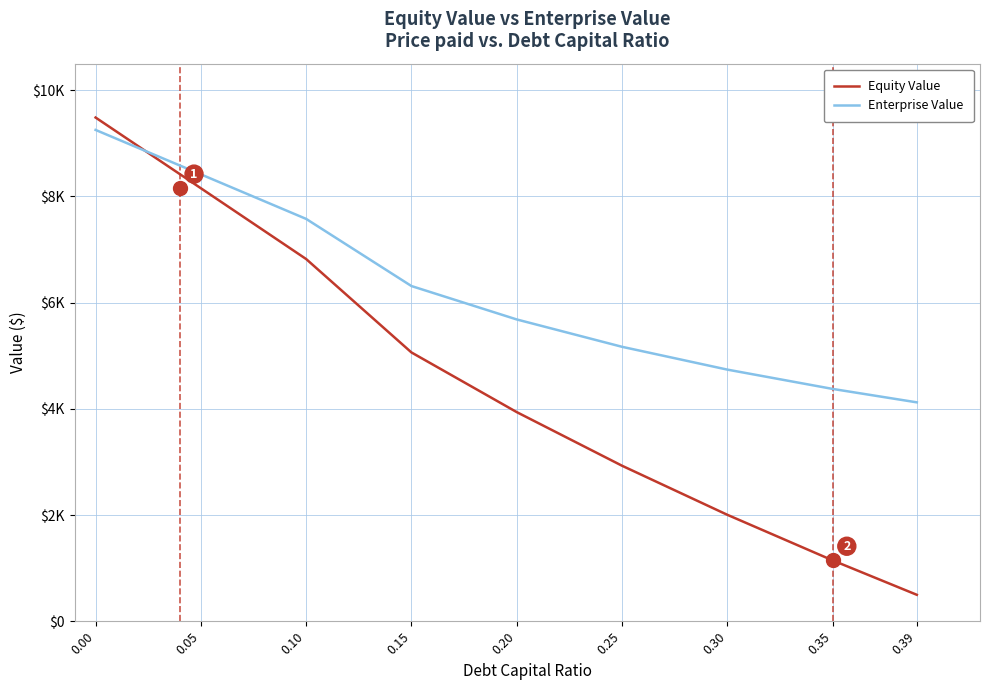

What is the maximum value for Equity Value?

9485.6